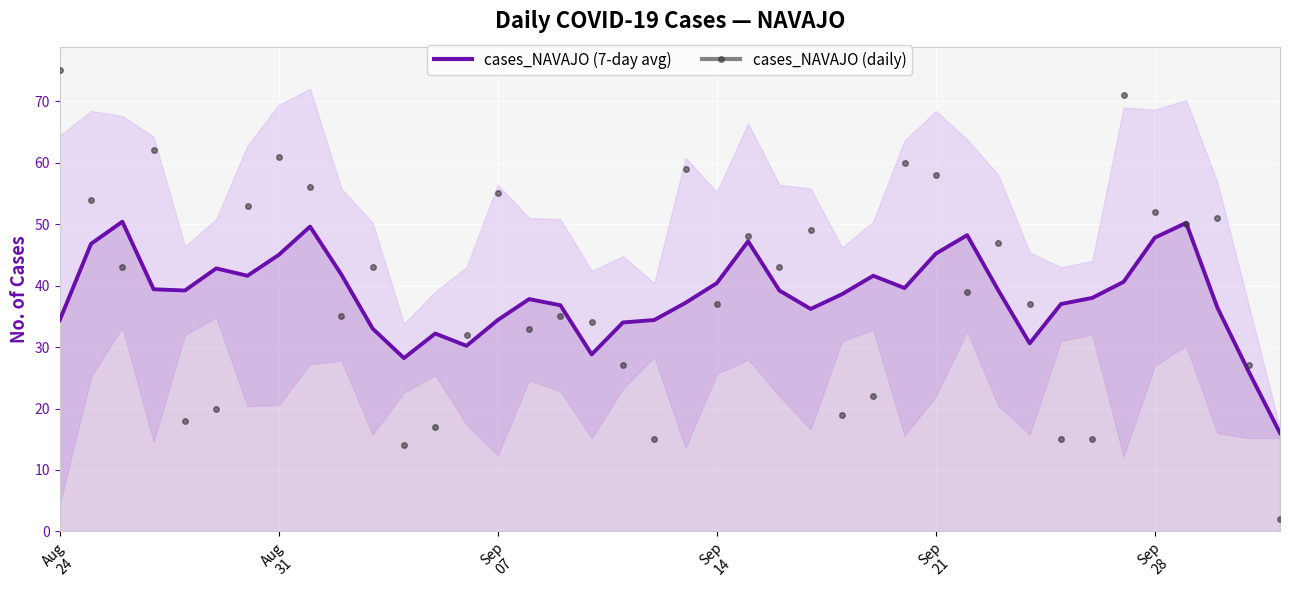

True or false: cases_NAVAJO (daily) has more than 1 interior local peaks.

True